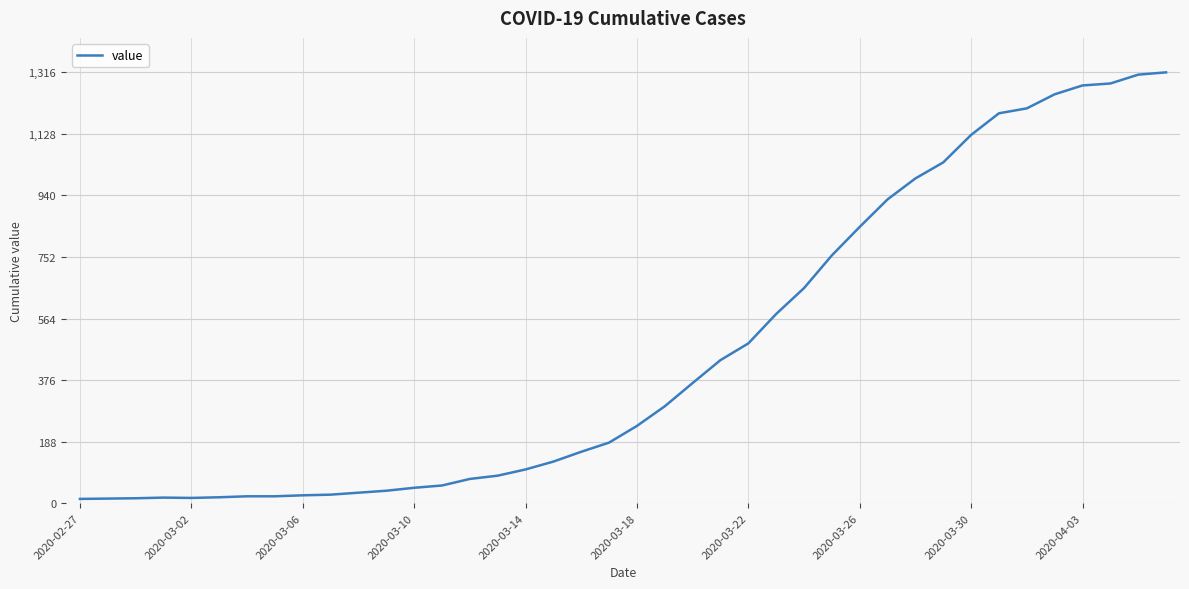

What is the maximum value shown in the chart?

1316